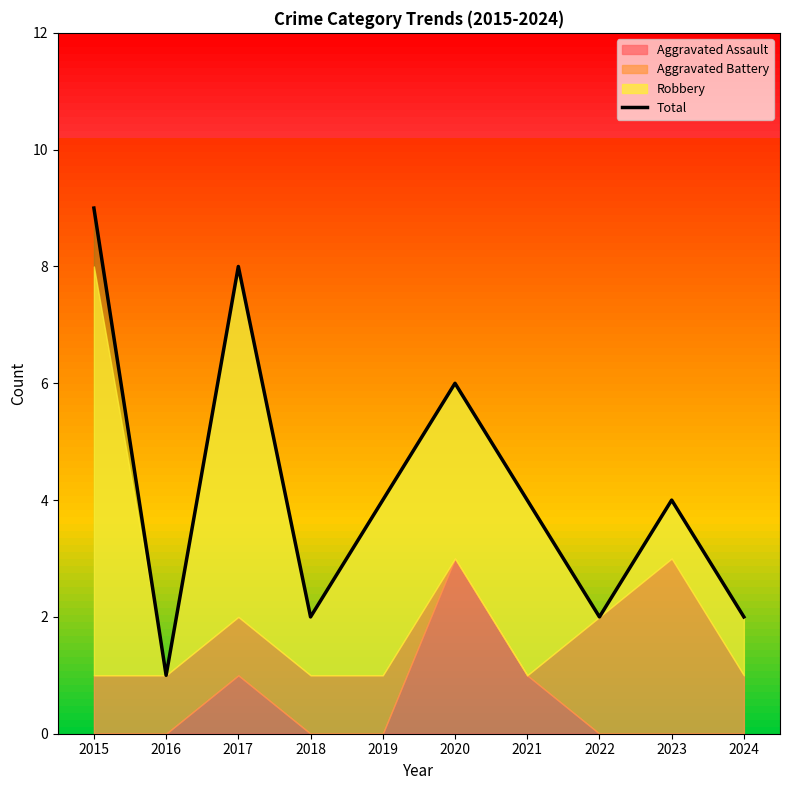

Where does the data first go above 4?

2015